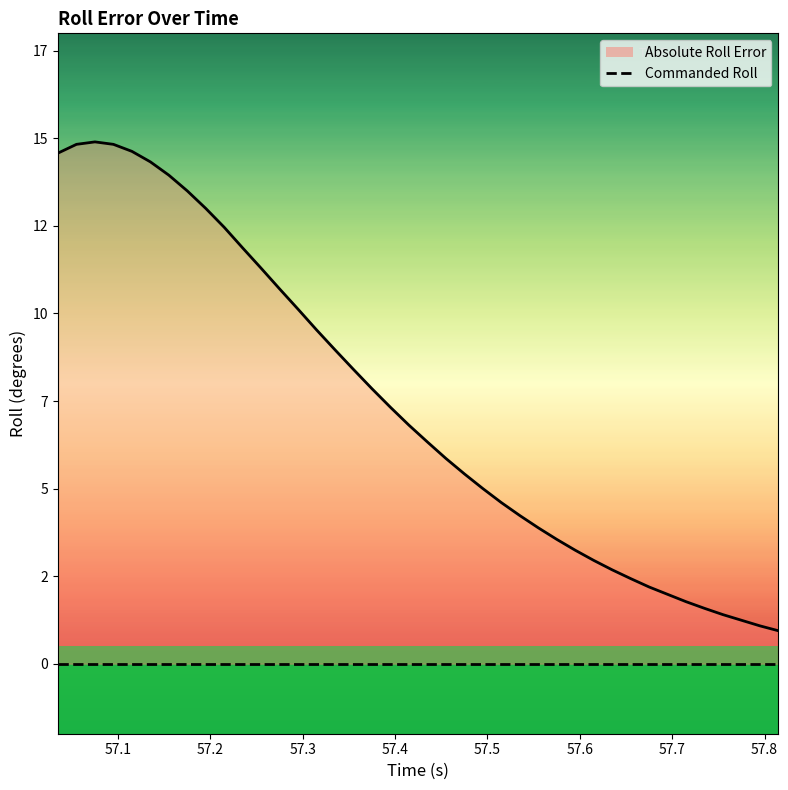

The value at 57.6 is 4.5. True or false?

False